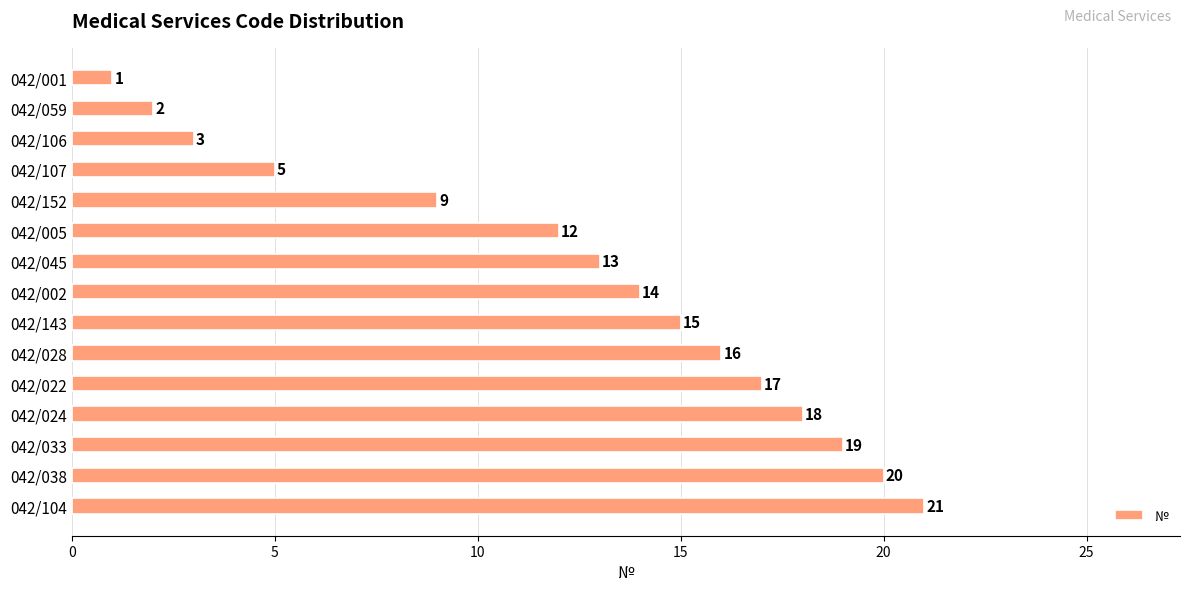

What is the change in value from 042/045 to 042/104?

+8